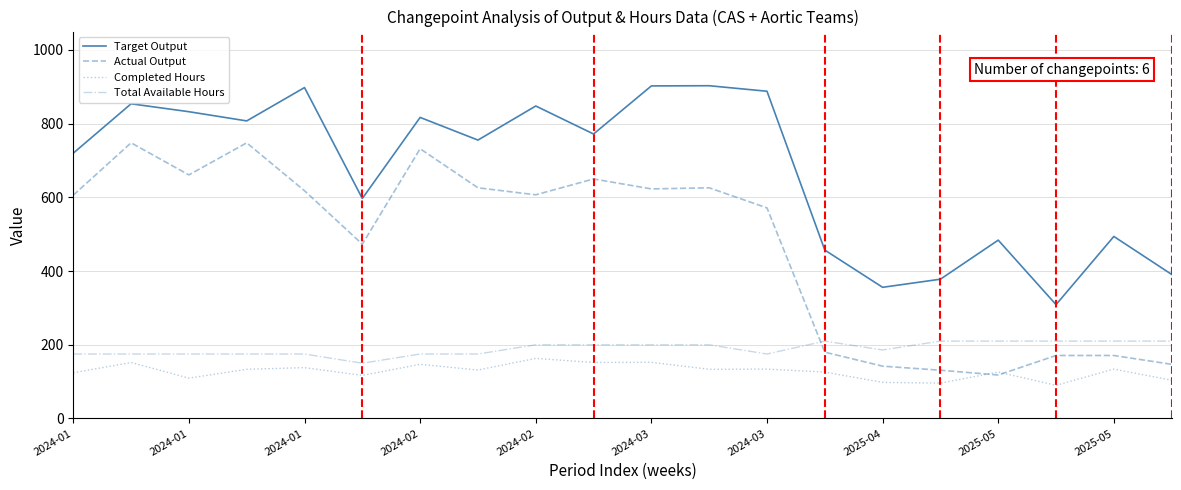

Which series ends up on top after the final intersection of Total Available Hours and Actual Output?

Total Available Hours